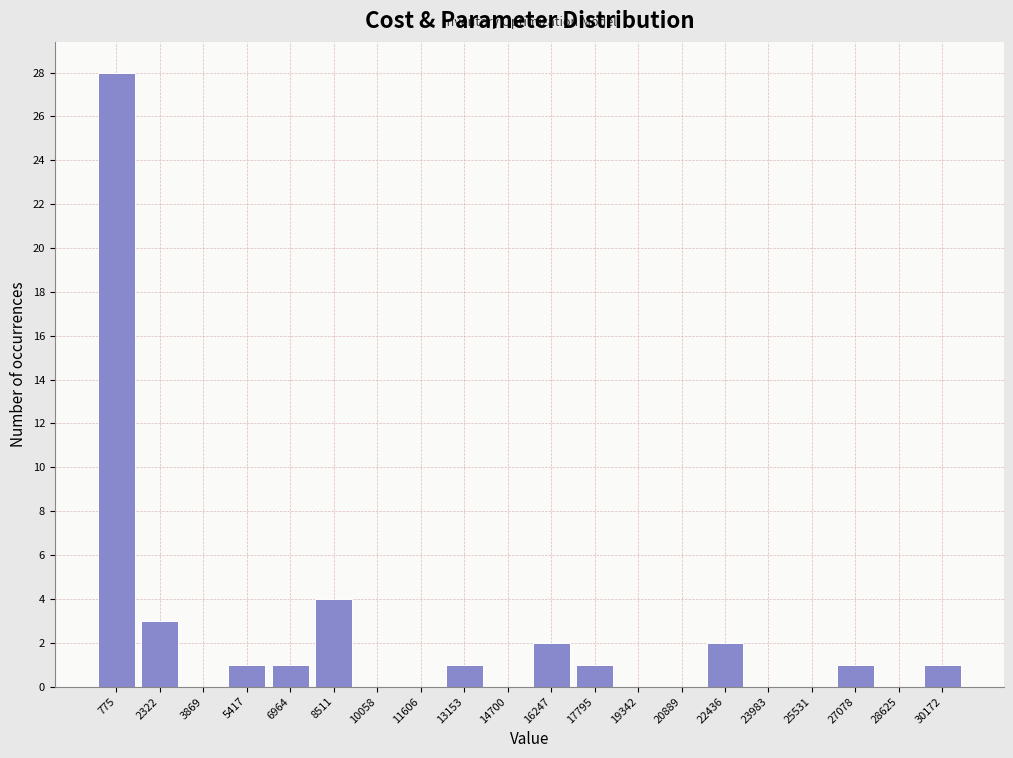

Reading left to right, what are all the values shown in this chart?

775=28	2322=3	3869=0	5417=1	6964=1	8511=4	10058=0	11606=0	13153=1	14700=0	16247=2	17795=1	19342=0	20889=0	22436=2	23983=0	25531=0	27078=1	28625=0	30172=1